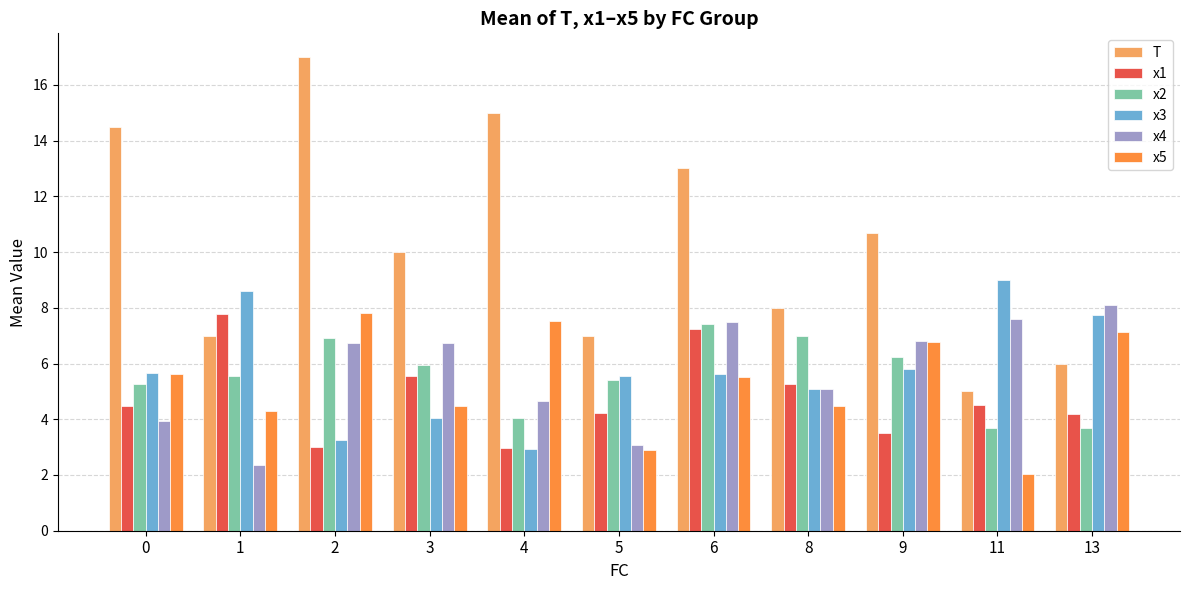

True or false: x1 has a value of 6.4 at 5.

False